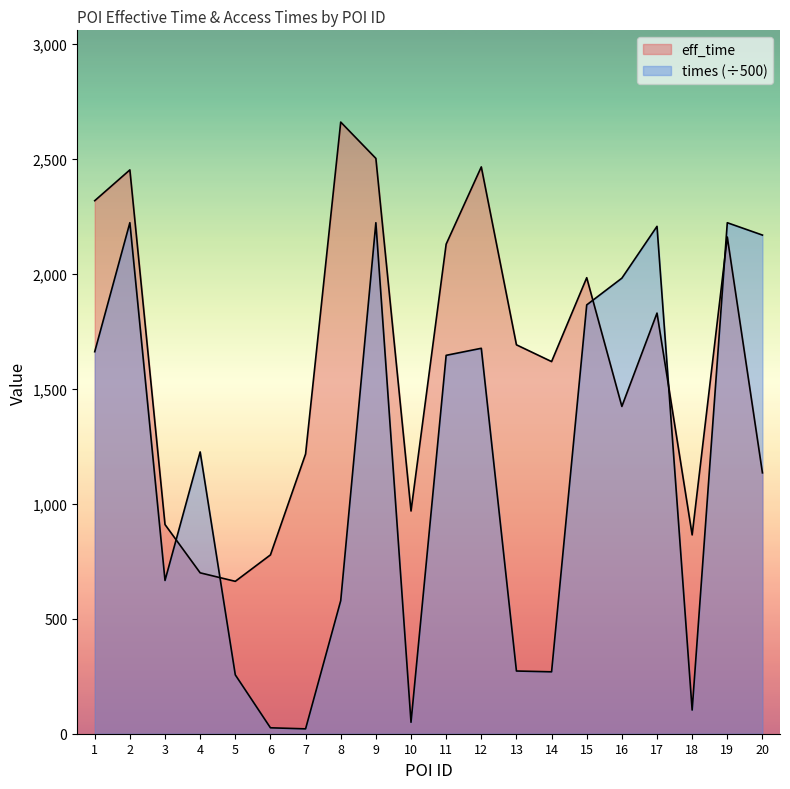

What is the difference between the eff_time values at 12 and 6?

1688.0